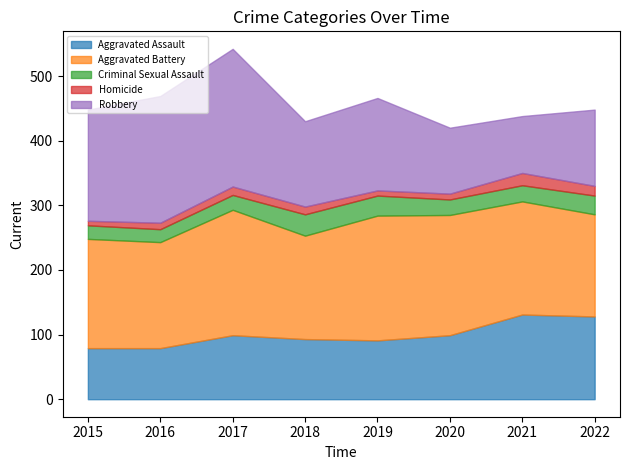

True or false: Robbery and Homicide intersect in this chart.

False